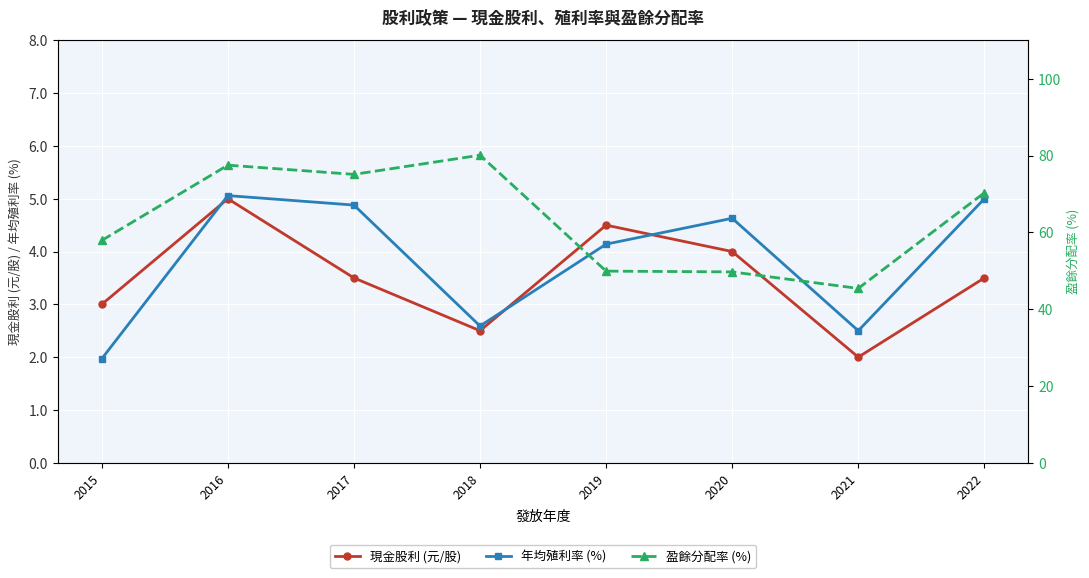

At how many categories does at least one series exceed 31?

8